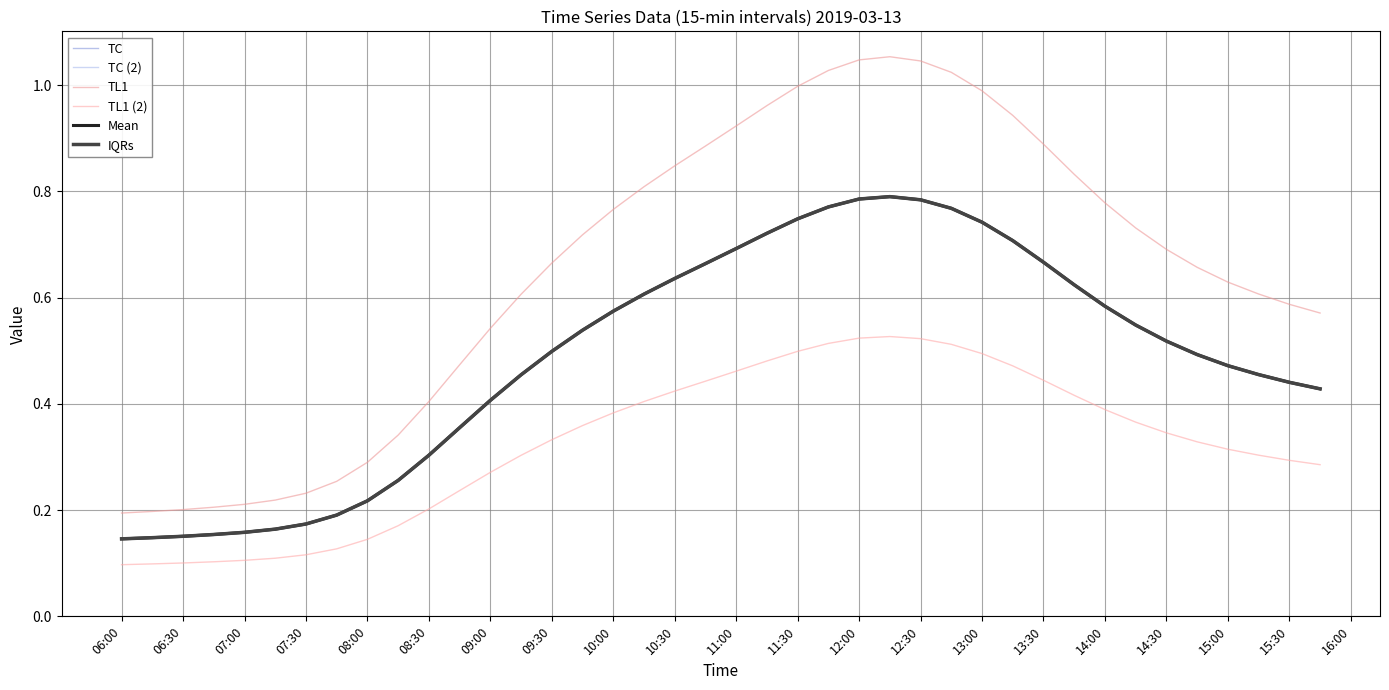

What is the difference between the second highest and minimum values in the TL1 (2) series?

0.4